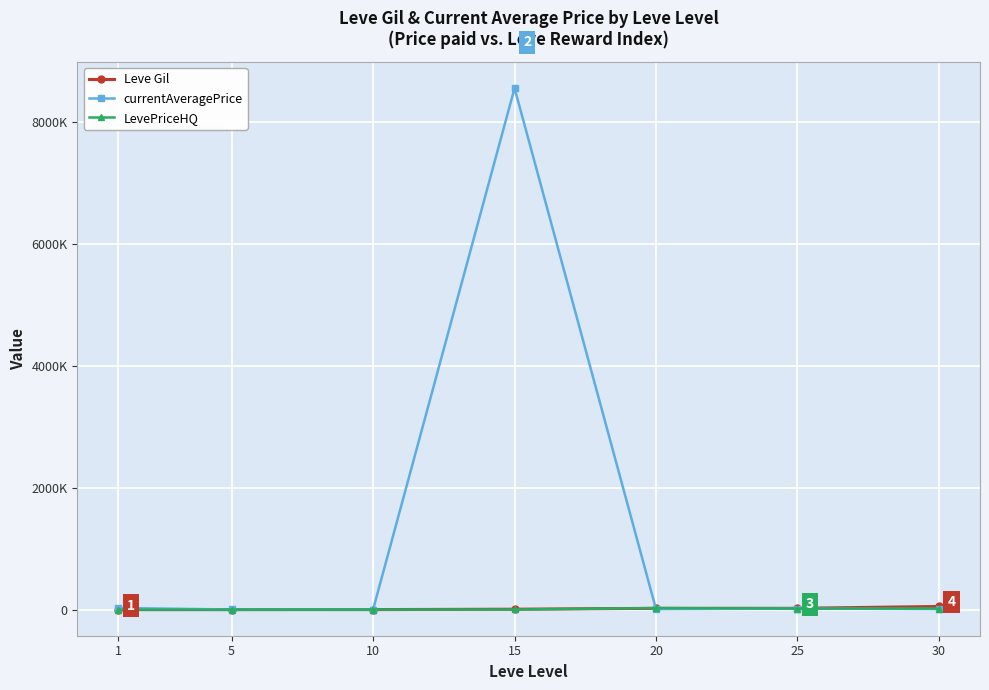

Is the value of LevePriceHQ at 1 greater than the value of currentAveragePrice at 20?

No